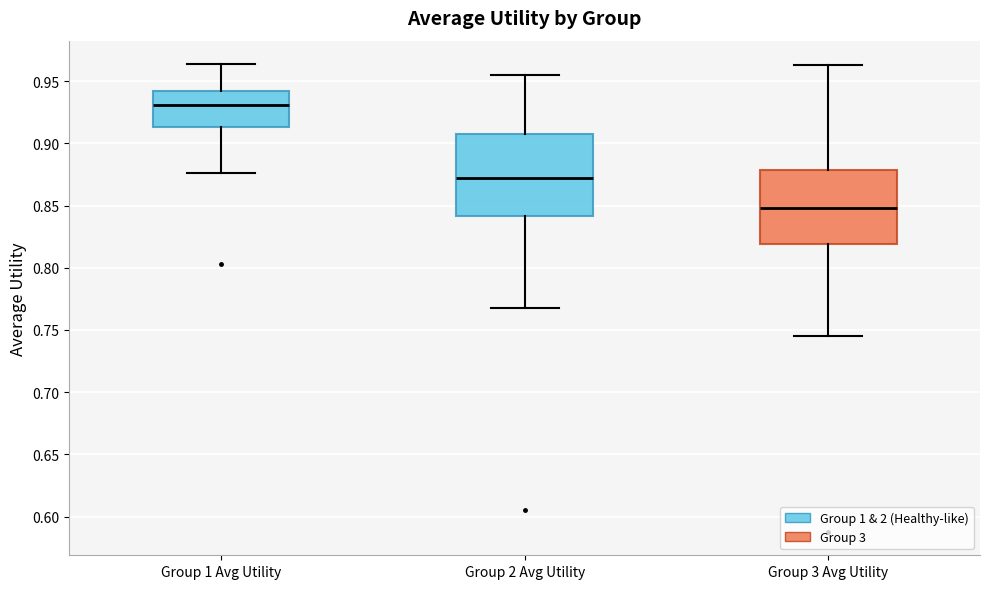

Which box is the tallest, from its lower edge to its upper edge?

Group 2 Avg Utility